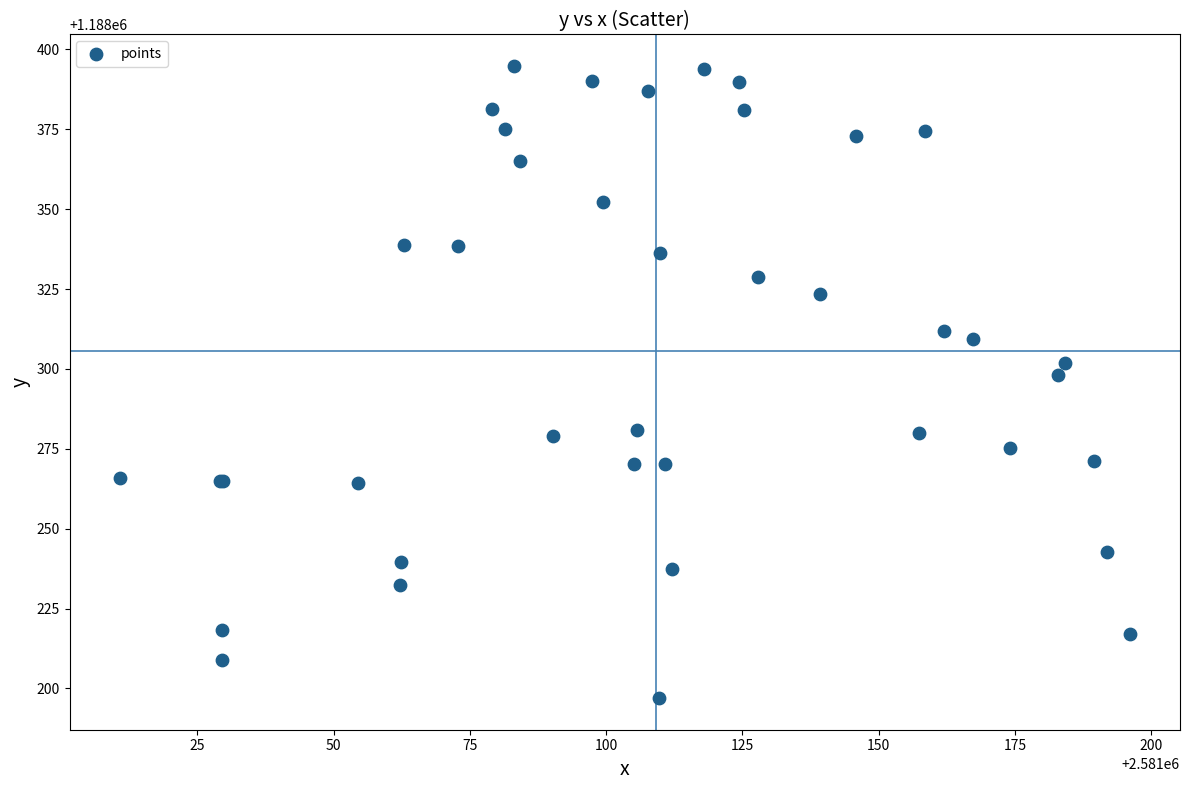

What Y value in the scatter plot is closest to 1188295?

1188298.0